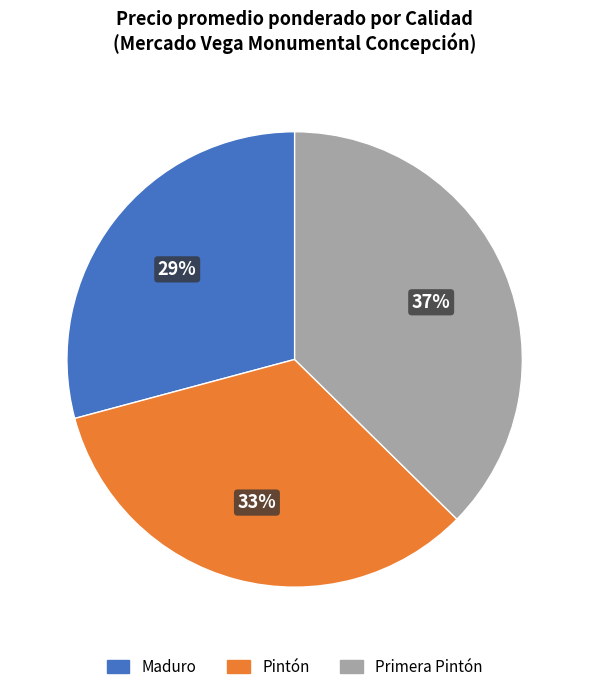

How many slices are in this pie chart?

3